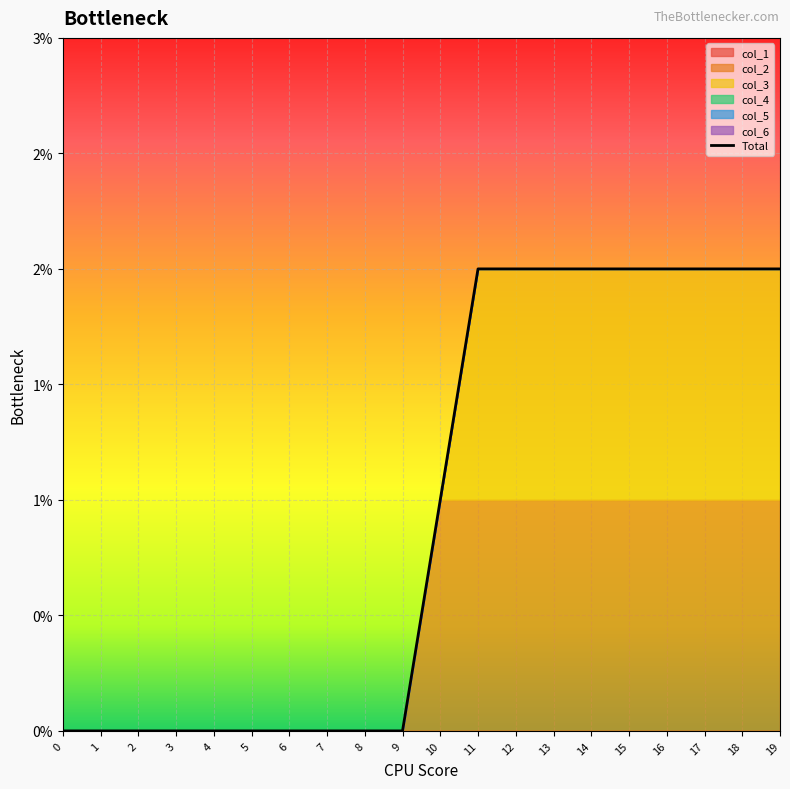

True or false: col_6 has more than 1 points higher than both neighbors.

False